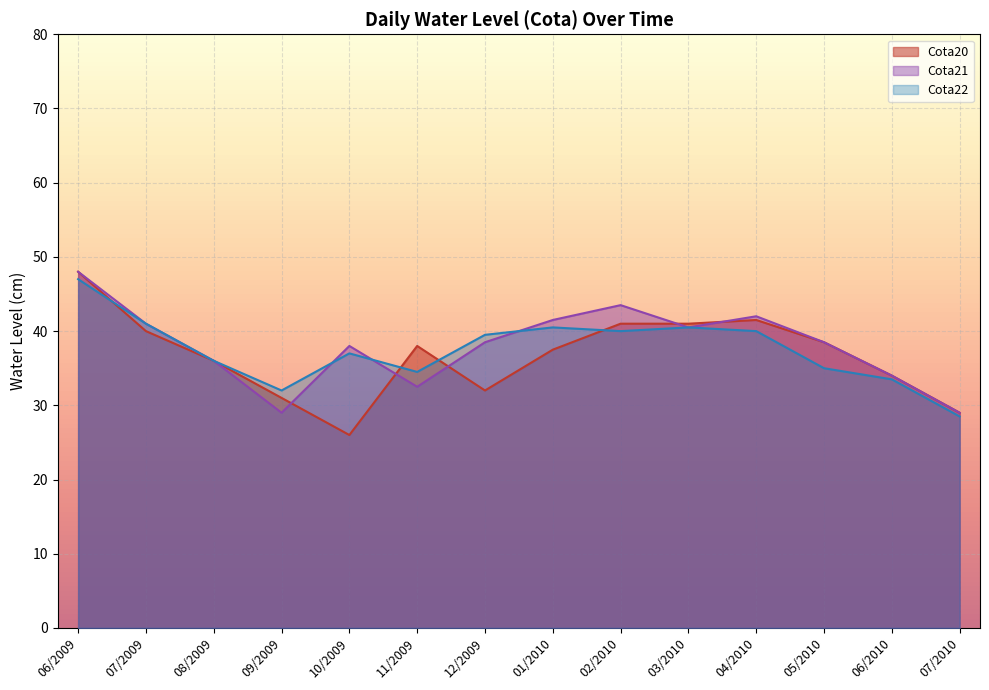

Does the chart display data point markers on the line(s)?

No